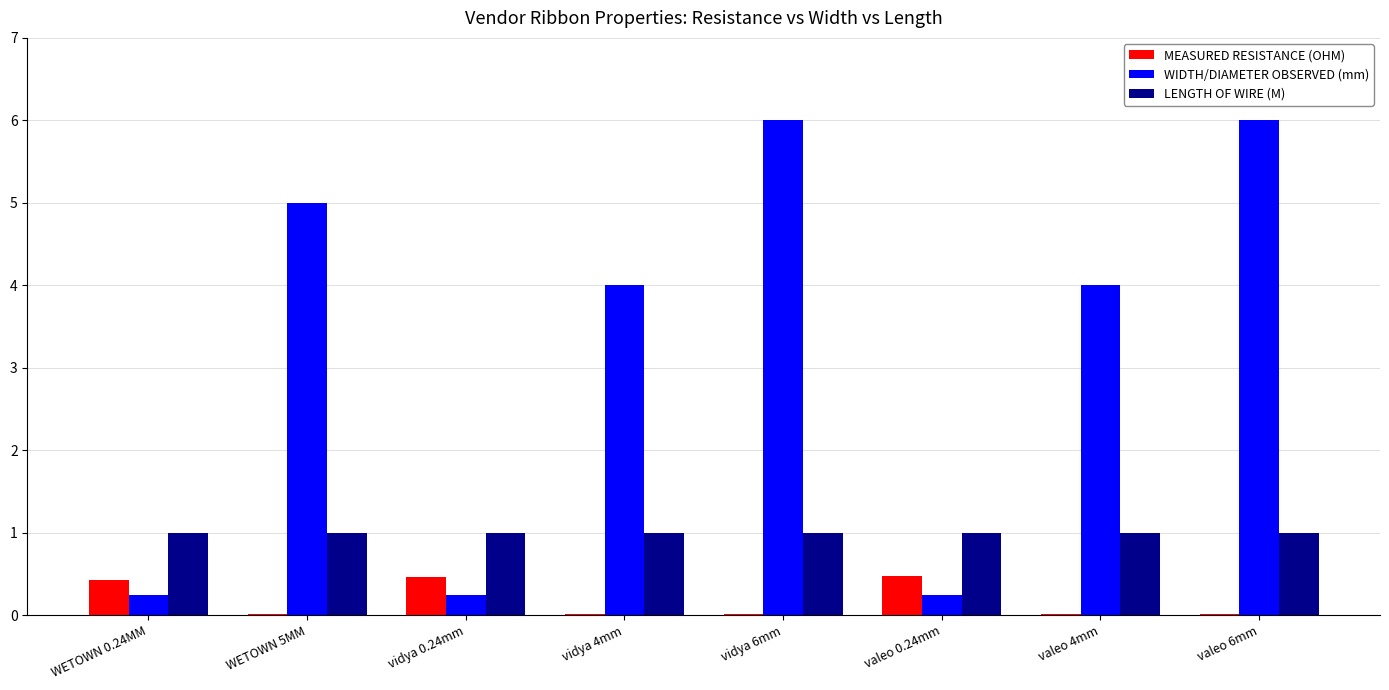

Which series has the largest range (max minus min)?

WIDTH/DIAMETER OBSERVED (mm)